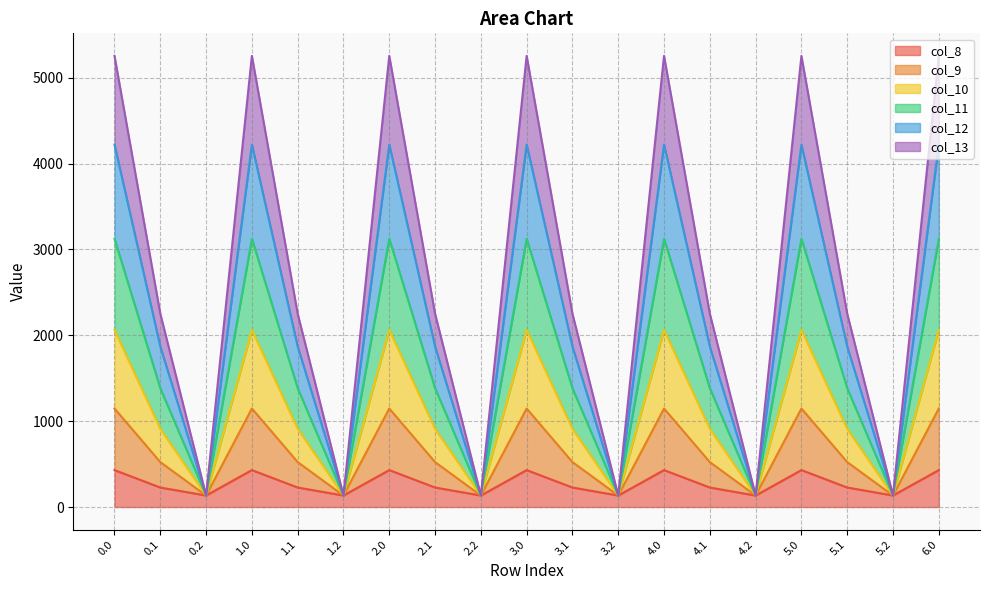

True or false: col_8 and col_9 intersect in this chart.

False